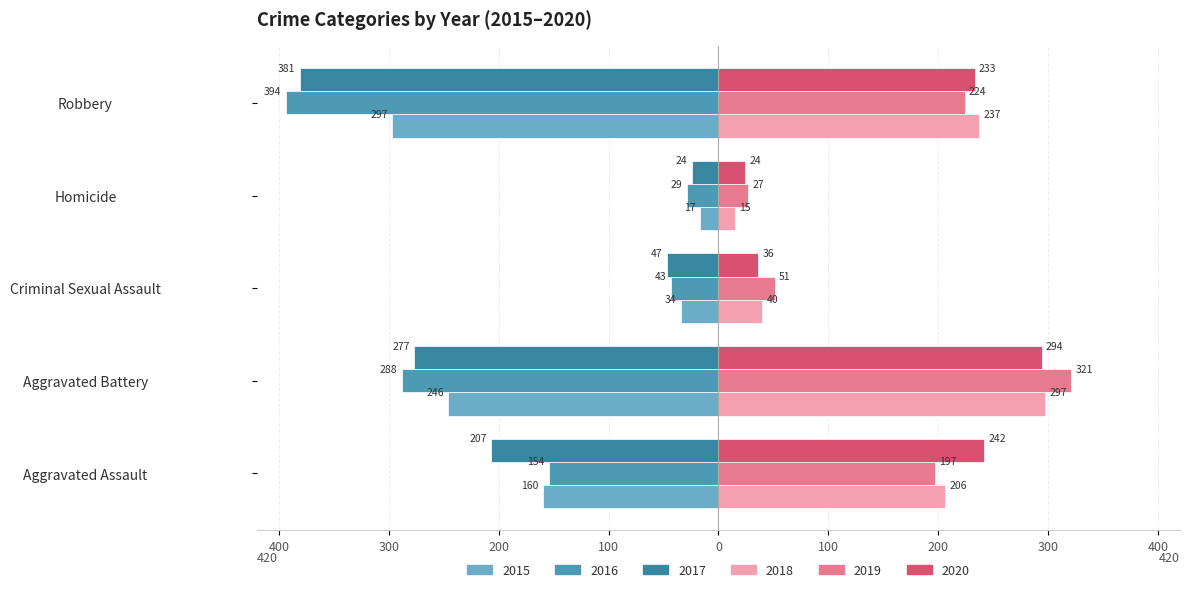

Which series has the largest range (max minus min)?

2016